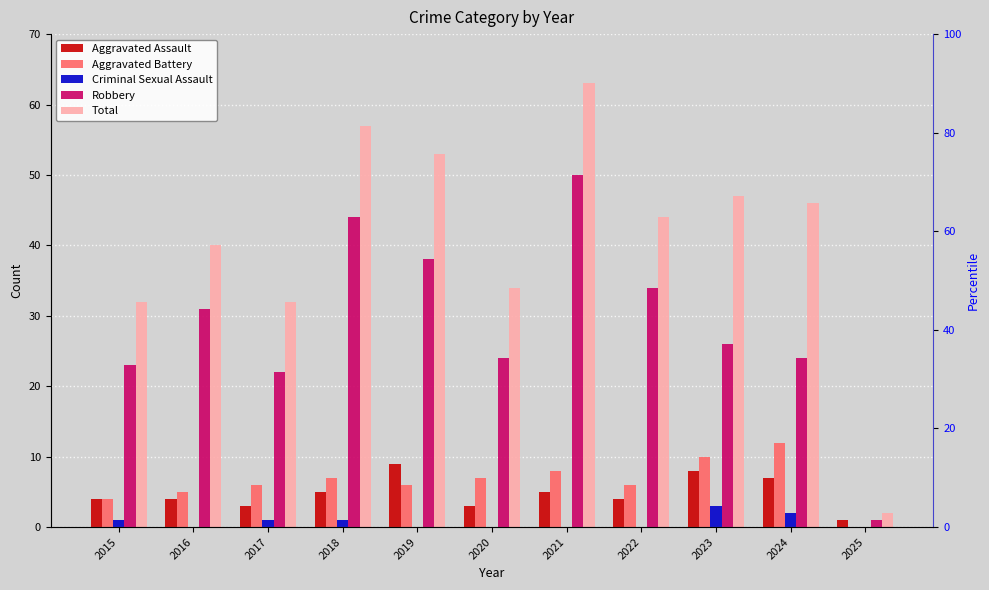

Reading left to right, extract all data points from this chart.

Aggravated Assault: 2015=4	2016=4	2017=3	2018=5	2019=9	2020=3	2021=5	2022=4	2023=8	2024=7	2025=1
Aggravated Battery: 2015=4	2016=5	2017=6	2018=7	2019=6	2020=7	2021=8	2022=6	2023=10	2024=12	2025=0
Criminal Sexual Assault: 2015=1	2016=0	2017=1	2018=1	2019=0	2020=0	2021=0	2022=0	2023=3	2024=2	2025=0
Robbery: 2015=23	2016=31	2017=22	2018=44	2019=38	2020=24	2021=50	2022=34	2023=26	2024=24	2025=1
Total: 2015=32	2016=40	2017=32	2018=57	2019=53	2020=34	2021=63	2022=44	2023=47	2024=46	2025=2